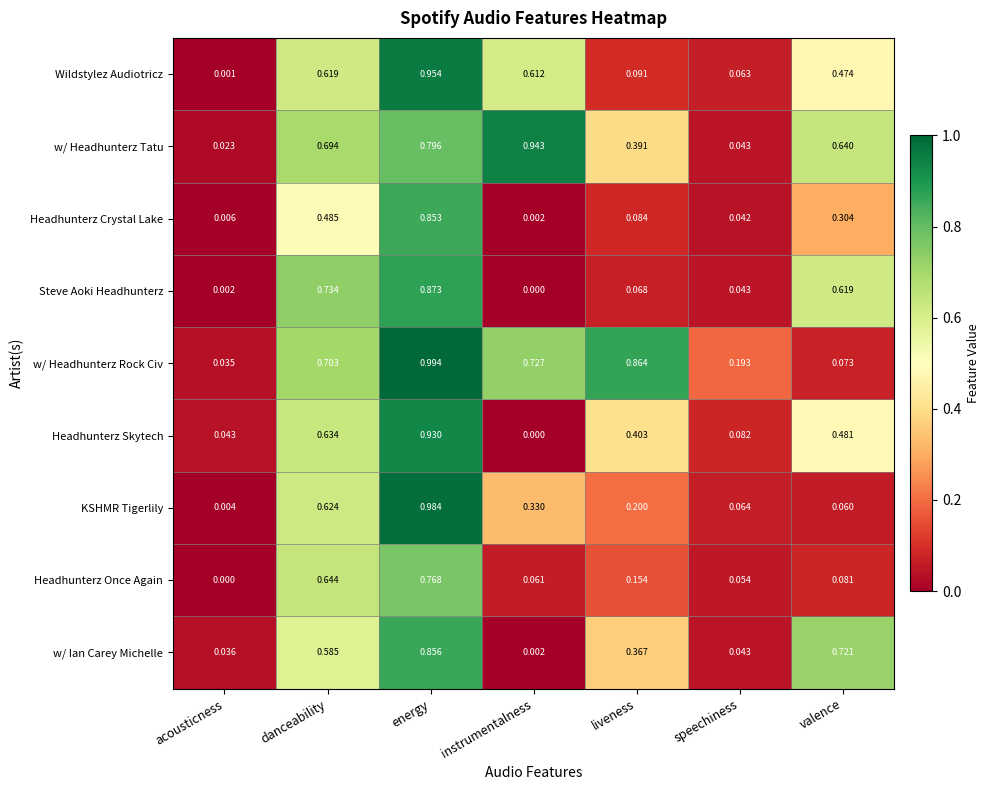

At liveness, list the series in order from largest to smallest.

w/ Headhunterz Rock Civ, Headhunterz Skytech, w/ Headhunterz Tatu, w/ Ian Carey Michelle, KSHMR Tigerlily, Headhunterz Once Again, Wildstylez Audiotricz, Headhunterz Crystal Lake, Steve Aoki Headhunterz